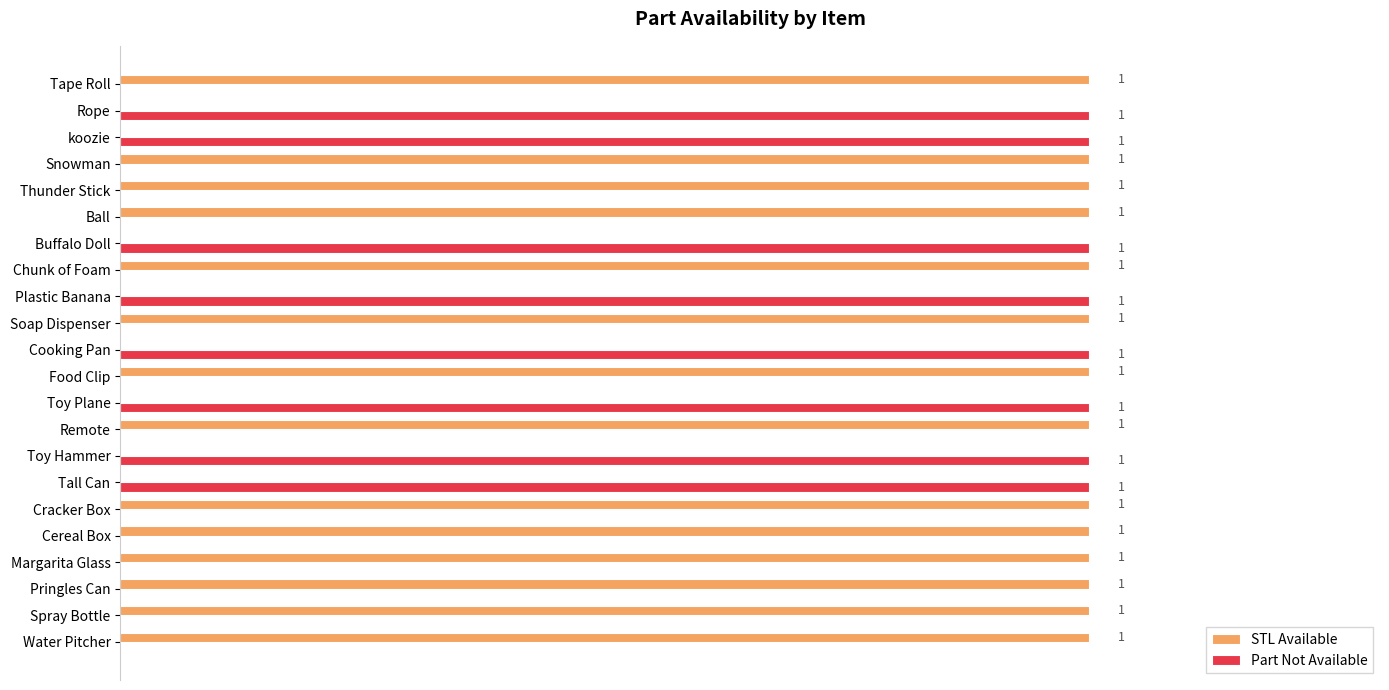

Which series has the largest total across all categories?

STL Available